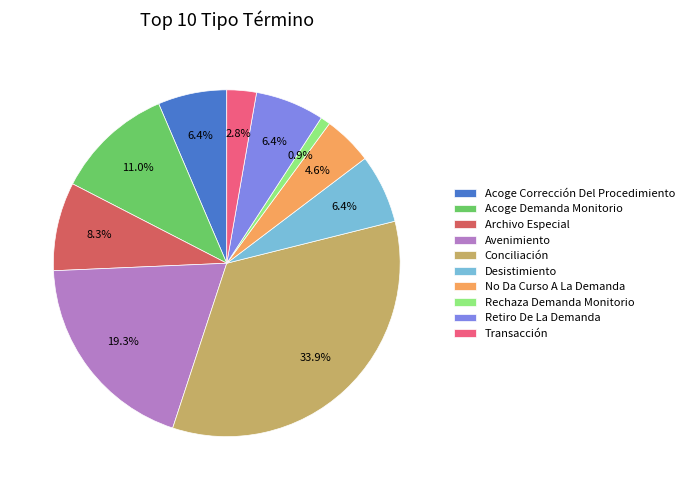

Approximately how many times larger is the value at Acoge Demanda Monitorio compared to Retiro De La Demanda?

1.7